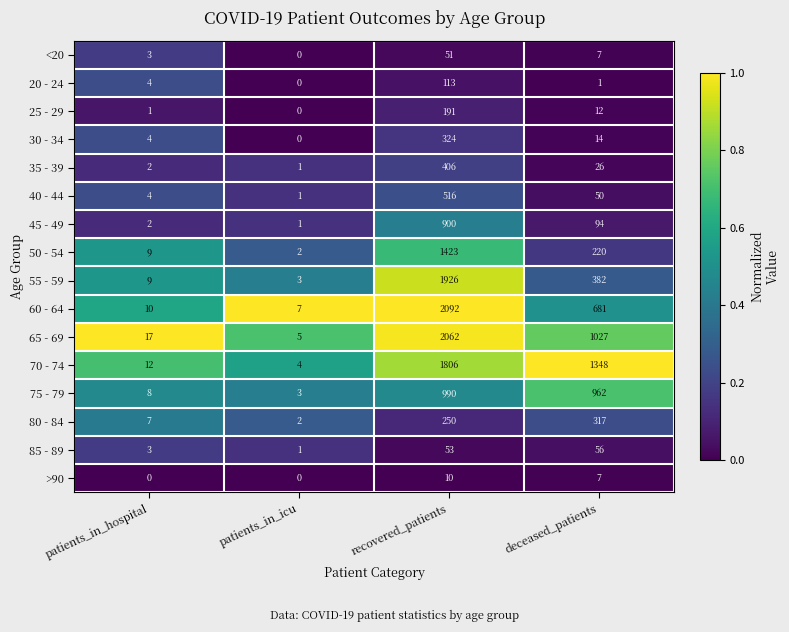

The value of 30 - 34 at deceased_patients is 14. True or false?

True